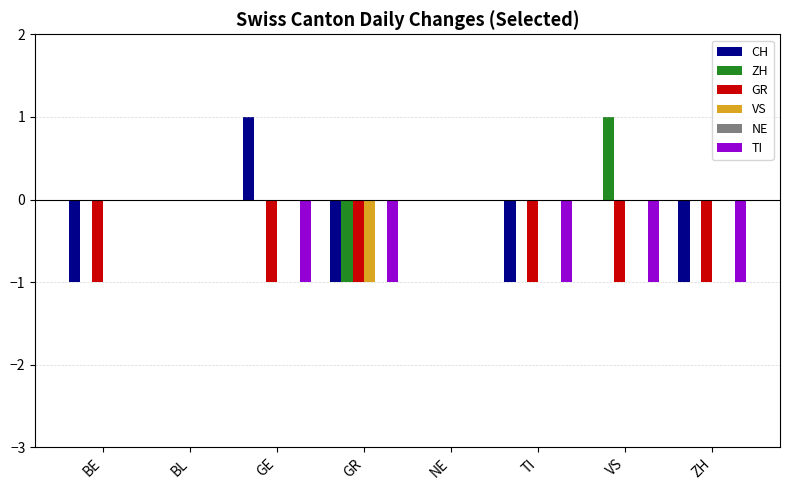

Which category has the highest value in the ZH series?

VS